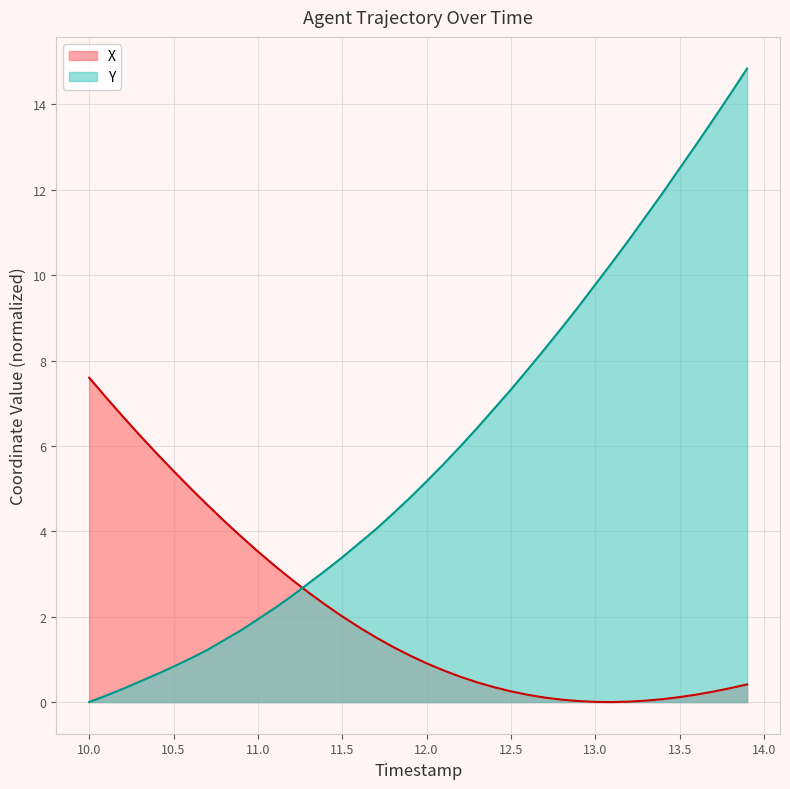

What is the highest value of the X series?

7.6